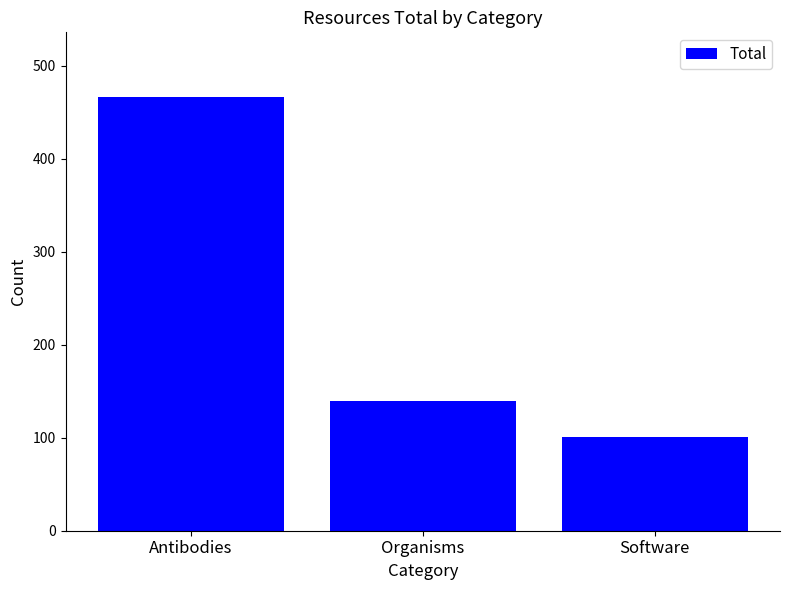

What value does the data have at Organisms?

139